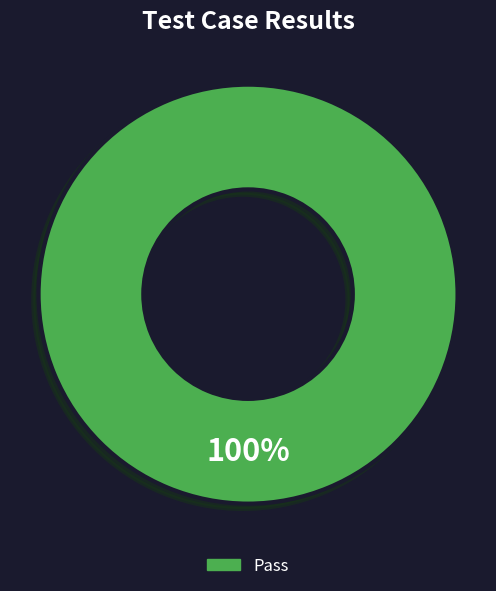

Count the number of slices in the pie.

1